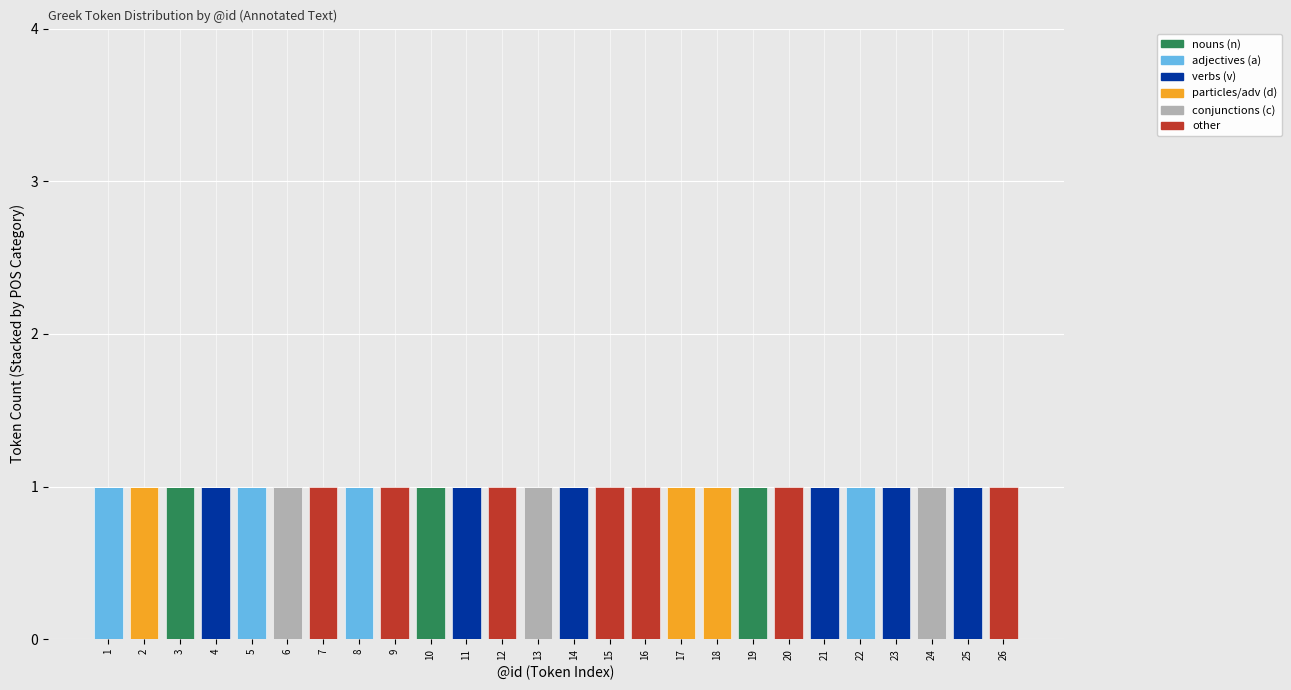

True or false: nouns (n) has a value of -1 at 4.

False